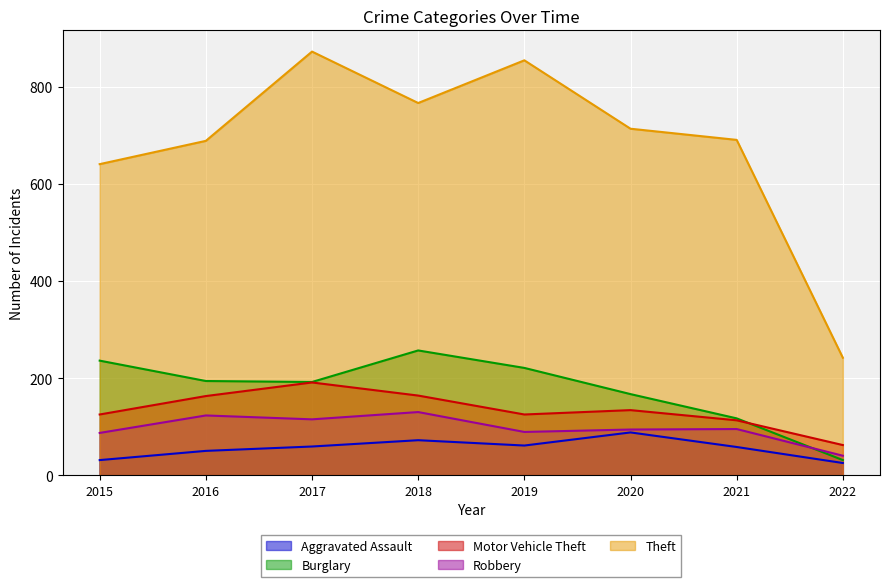

At which label does Burglary first exceed 194?

2015